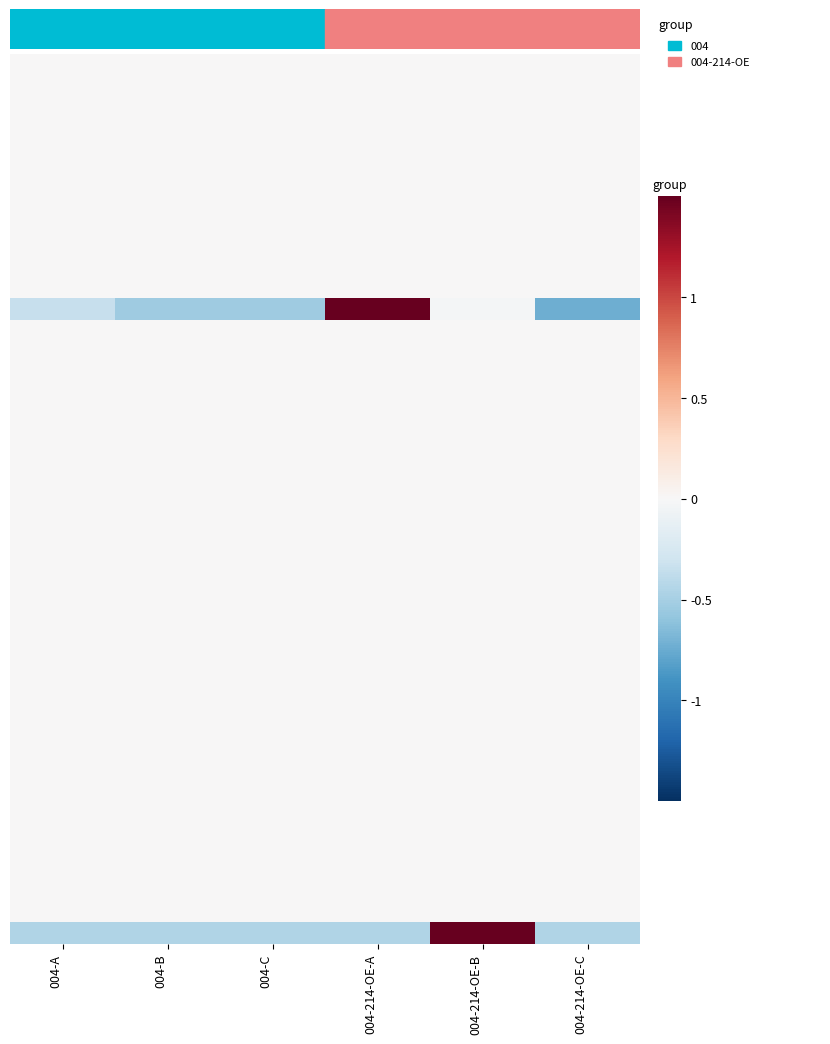

At which category does the chart reach its minimum across all series?

004-214-OE-C